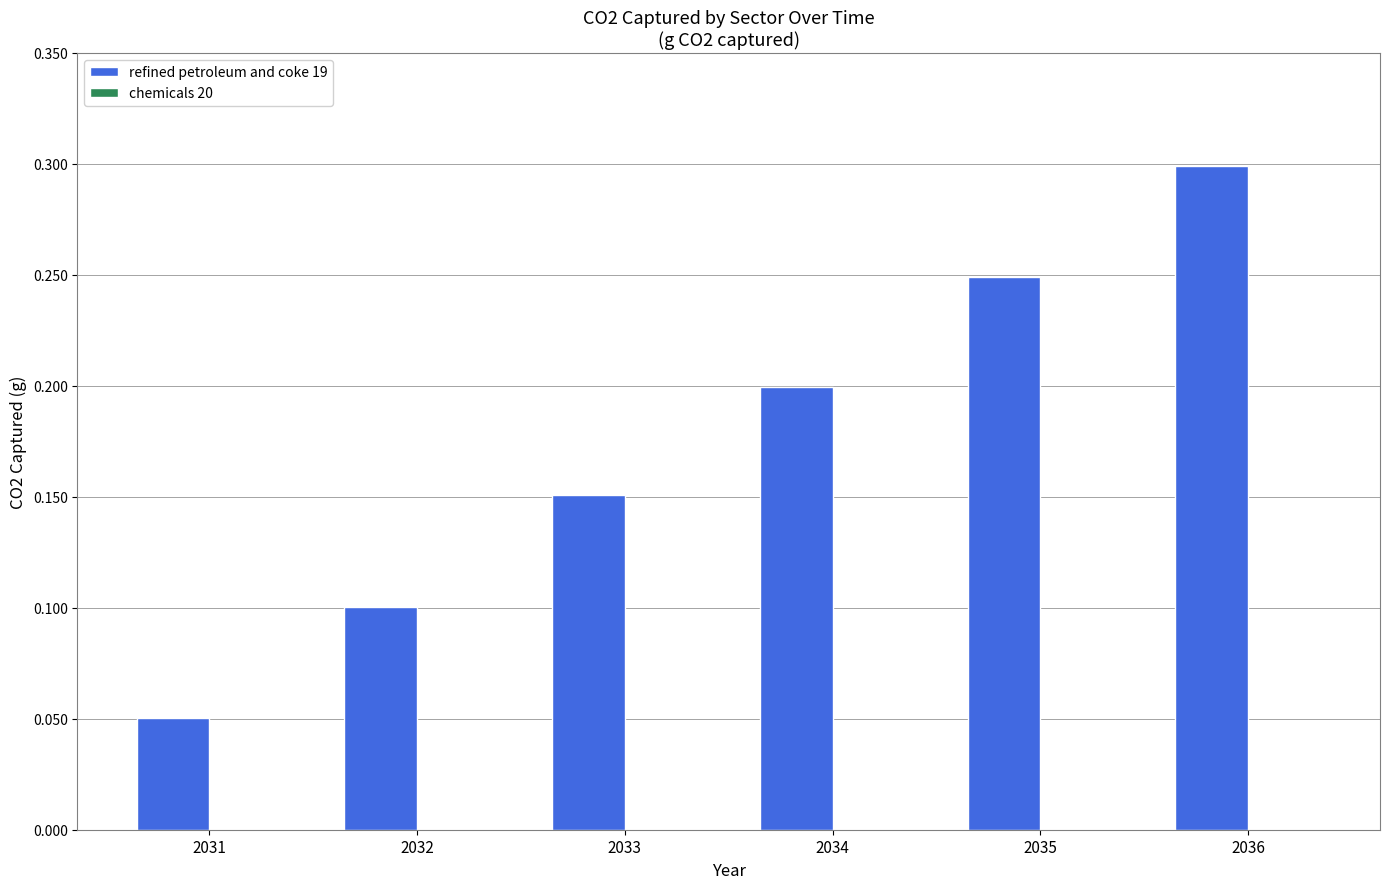

Which has a higher value, 2032 or 2033?

2033